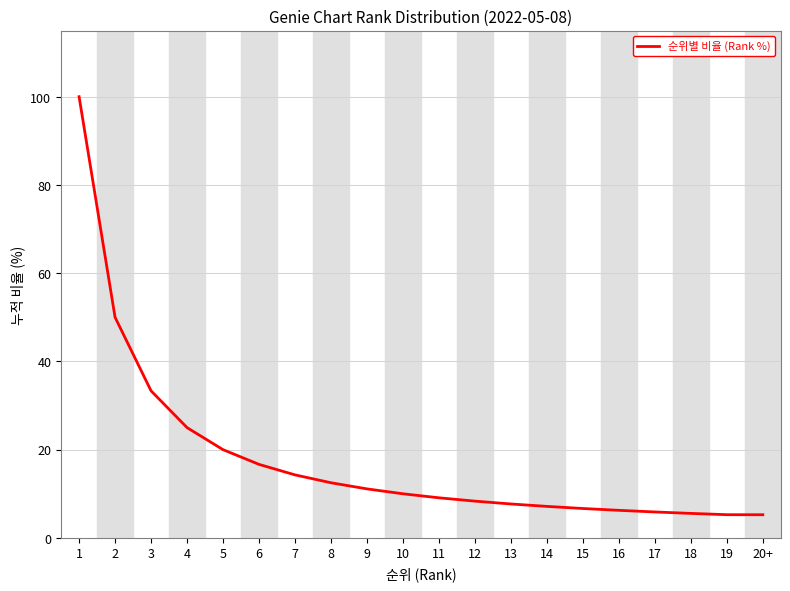

The value at 5 is 20.0. True or false?

True